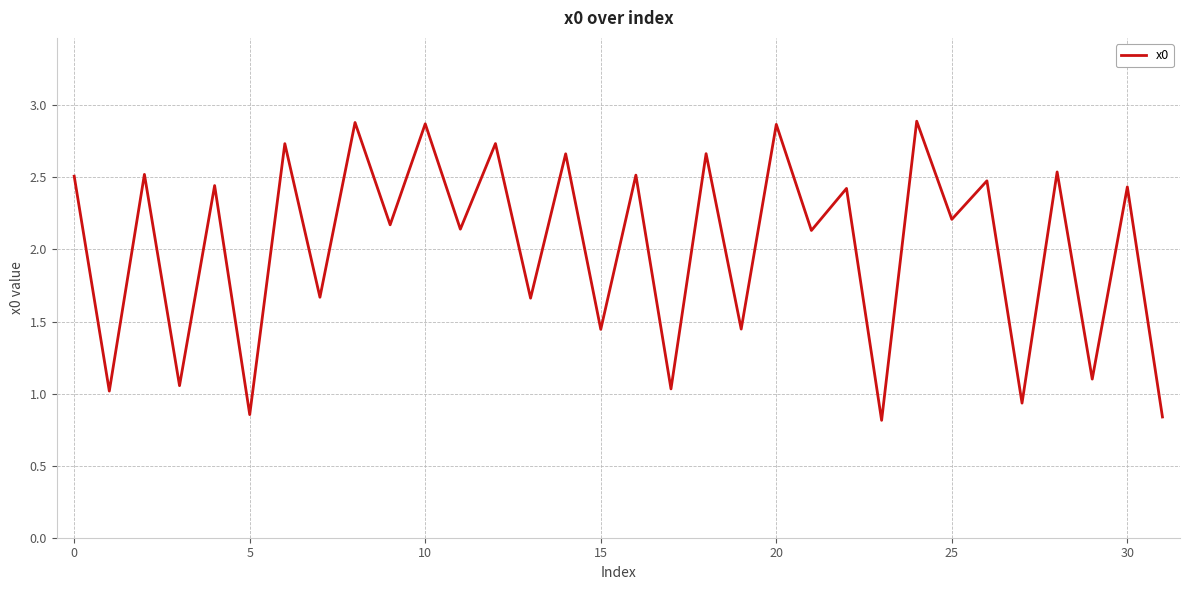

What is the maximum value shown in the chart?

2.9